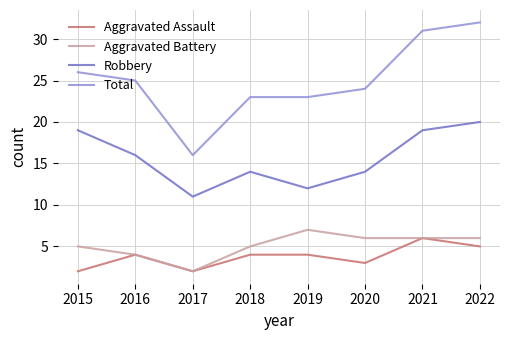

True or false: Robbery and Total intersect in this chart.

False